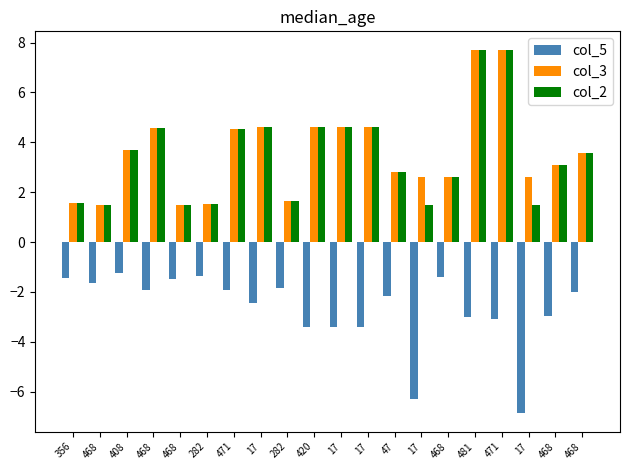

The col_3 series shows 1.2 at 468. True or false?

False